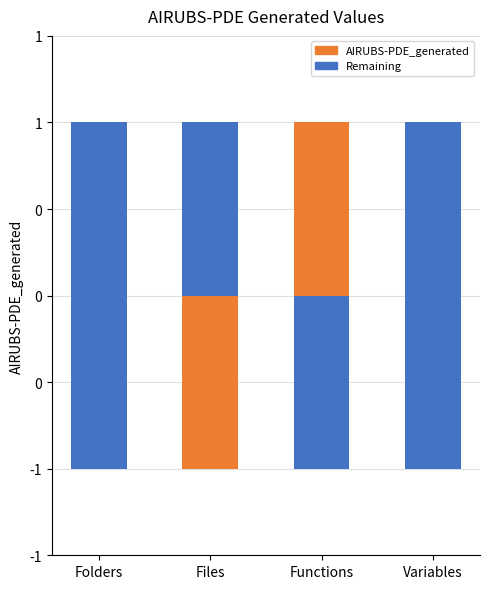

Does the chart contain any negative values?

Yes